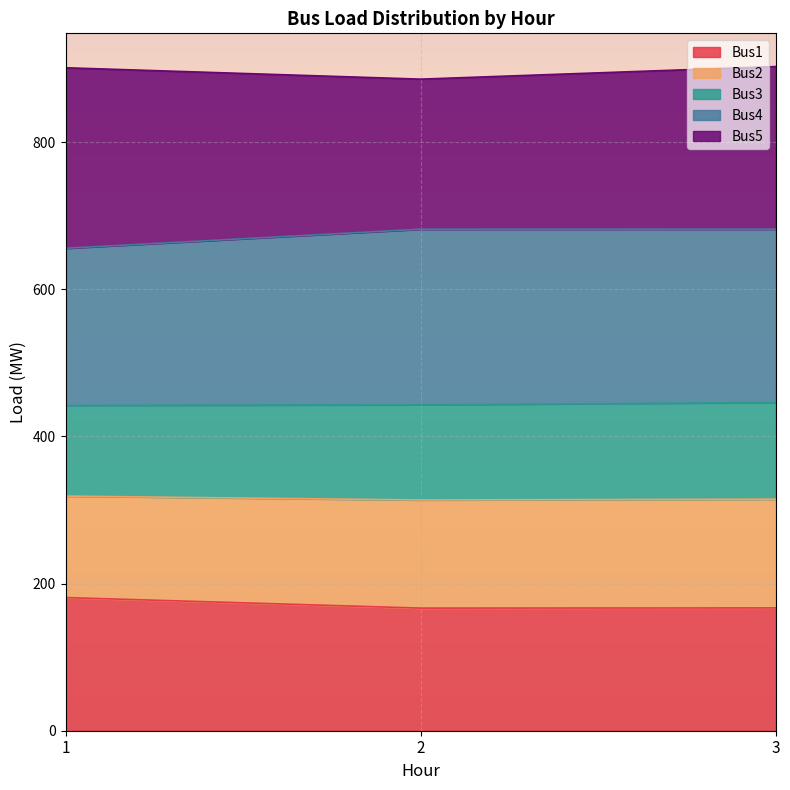

What is the maximum value for Bus1?

181.0